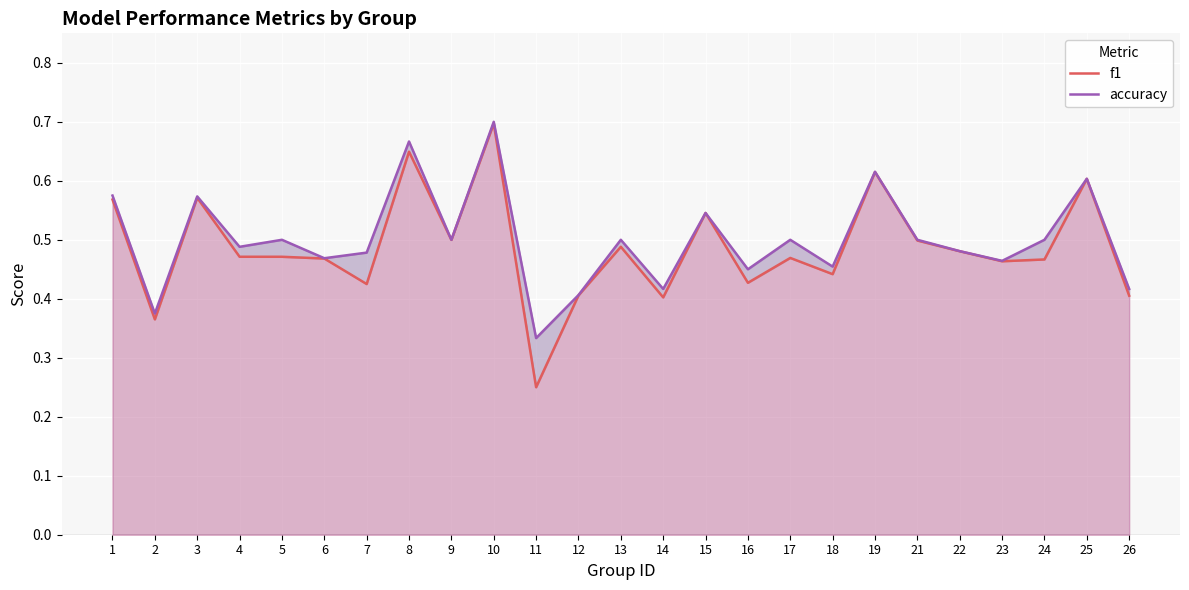

Is it true that accuracy equals 0.5 at 10?

False